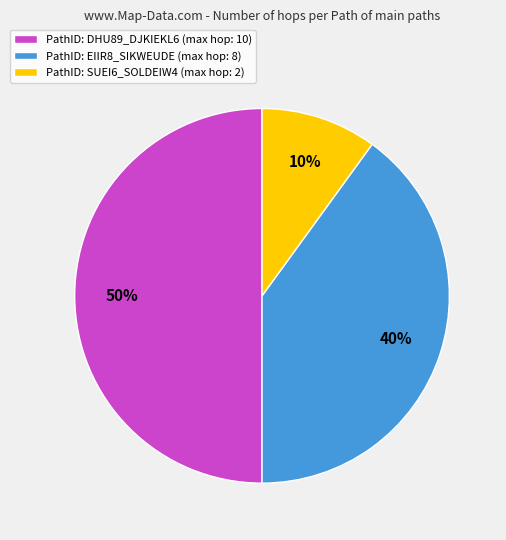

What percentage is the PathID: EIIR8_SIKWEUDE (max hop: 8) slice, to the nearest percent?

40%